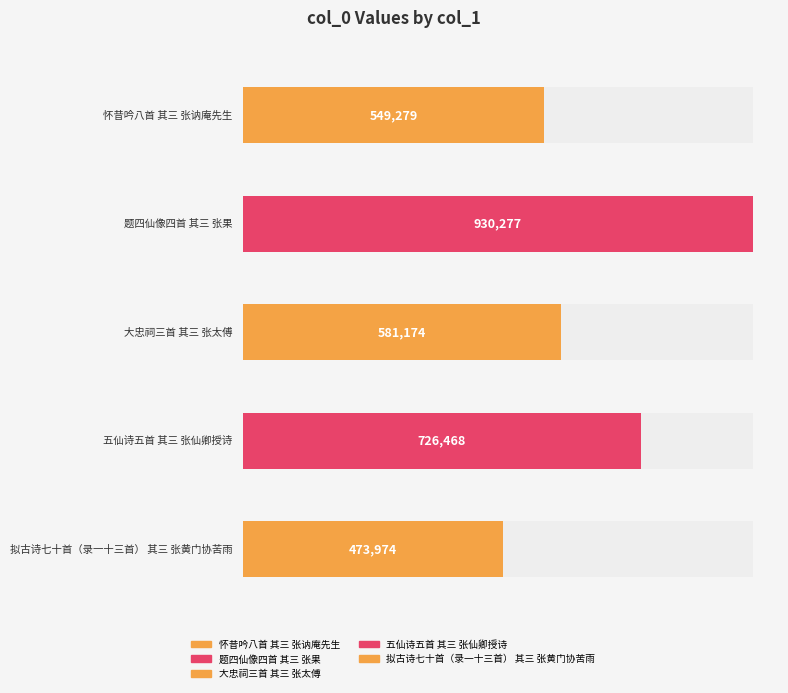

Which label corresponds to the largest value in the chart?

题四仙像四首 其三 张果